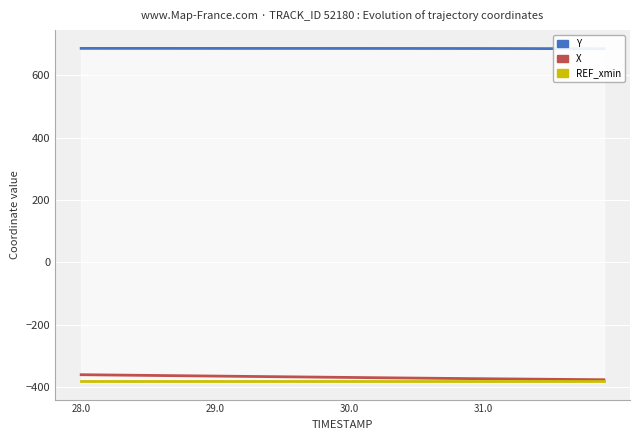

True or false: X and Y cross at least once.

False